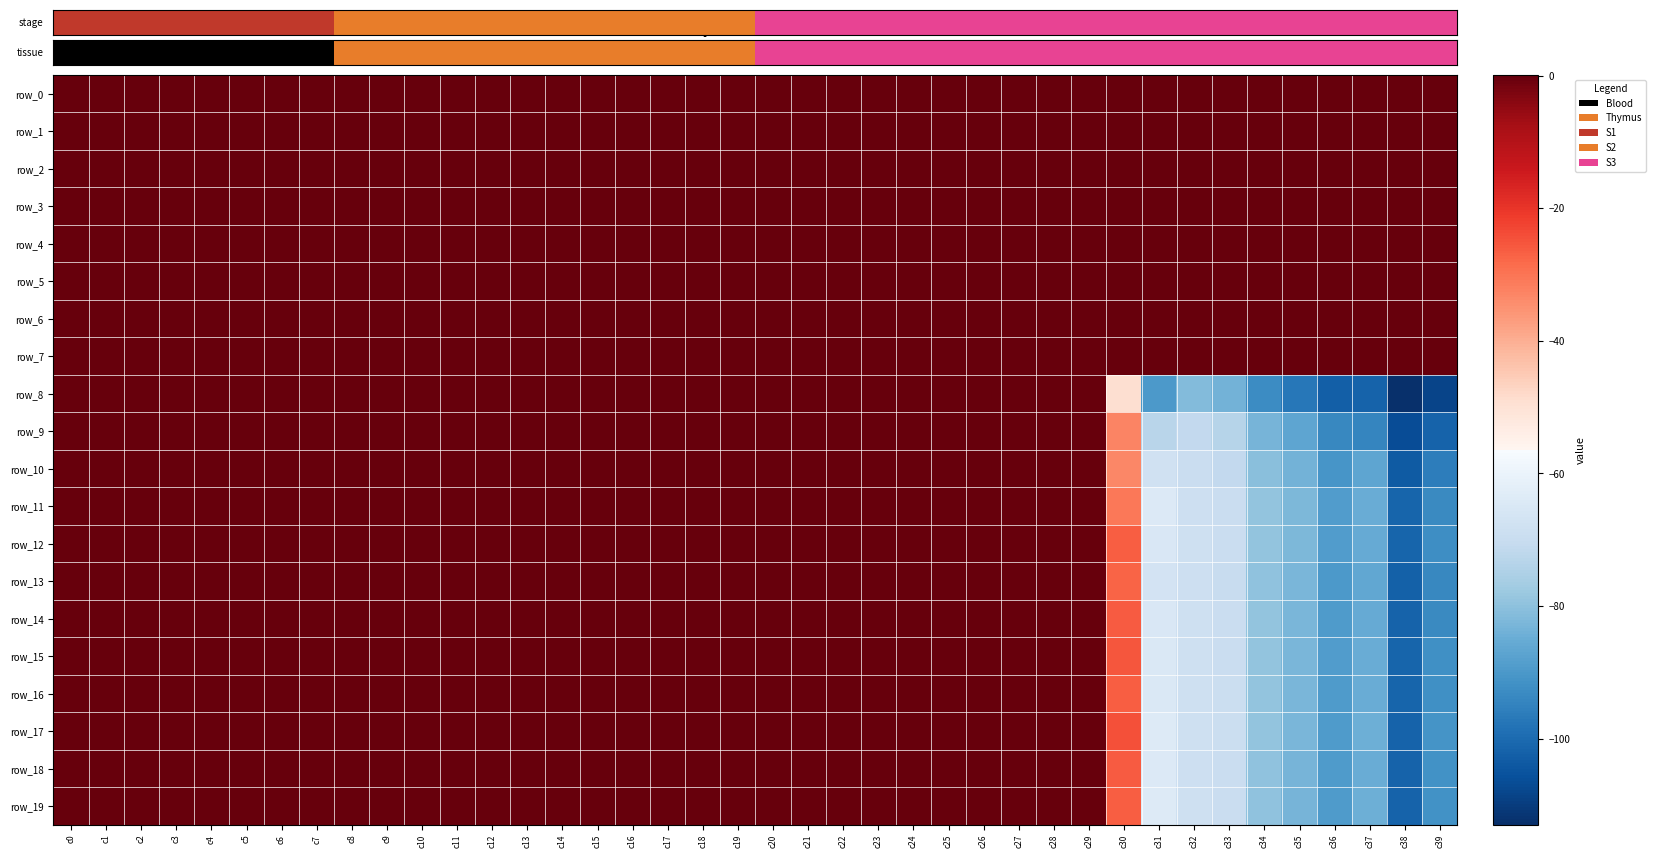

What is the difference between the second highest and minimum values in the row_16 series?

101.5